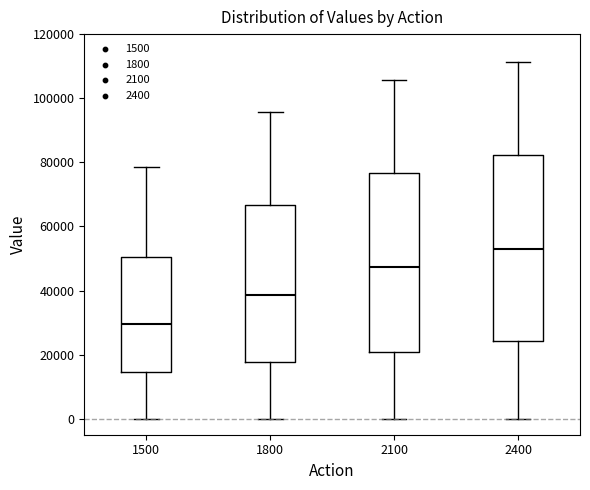

Where is the lower edge of the box at x = 1800 on the y-axis? The values are not printed on the chart, so give them approximately, as read against the axis.

18000